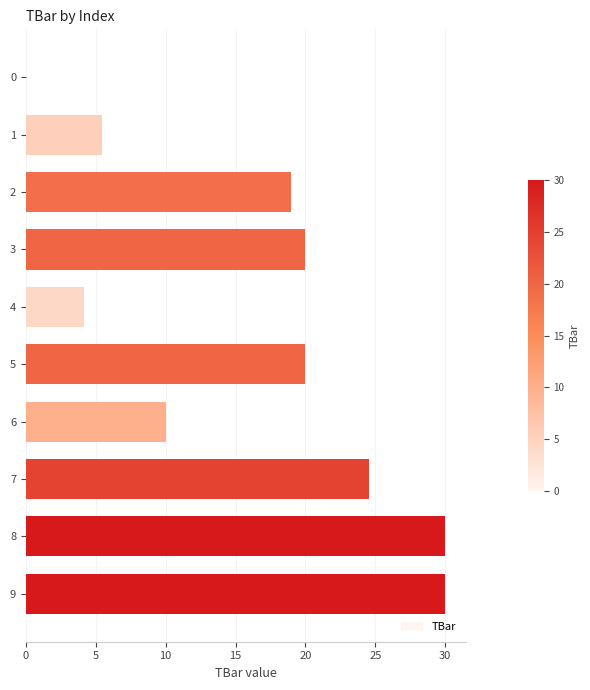

Are the bars horizontal?

Yes